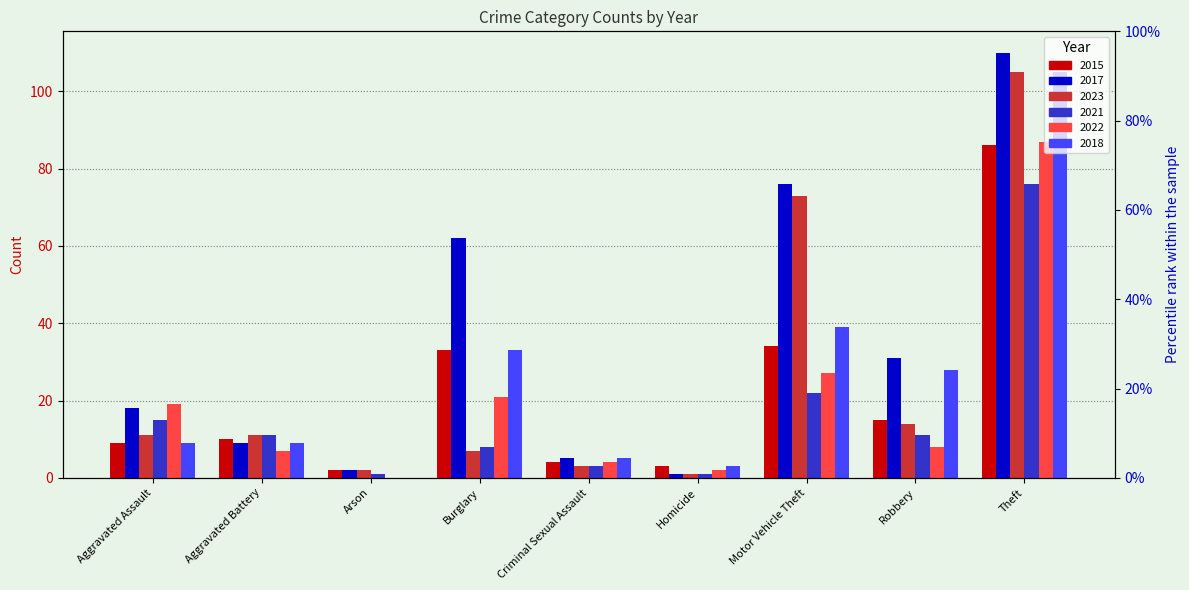

At how many categories does at least one series exceed 9?

6